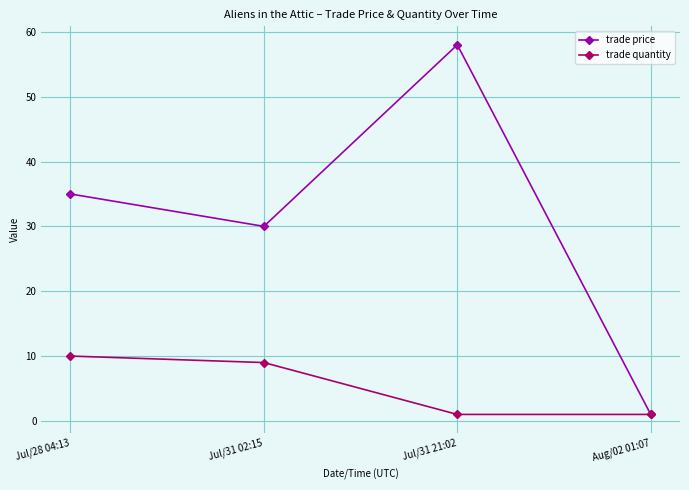

Reading right to left, transcribe all the data shown in this chart.

trade price: 1	58	30	35
trade quantity: 1	1	9	10